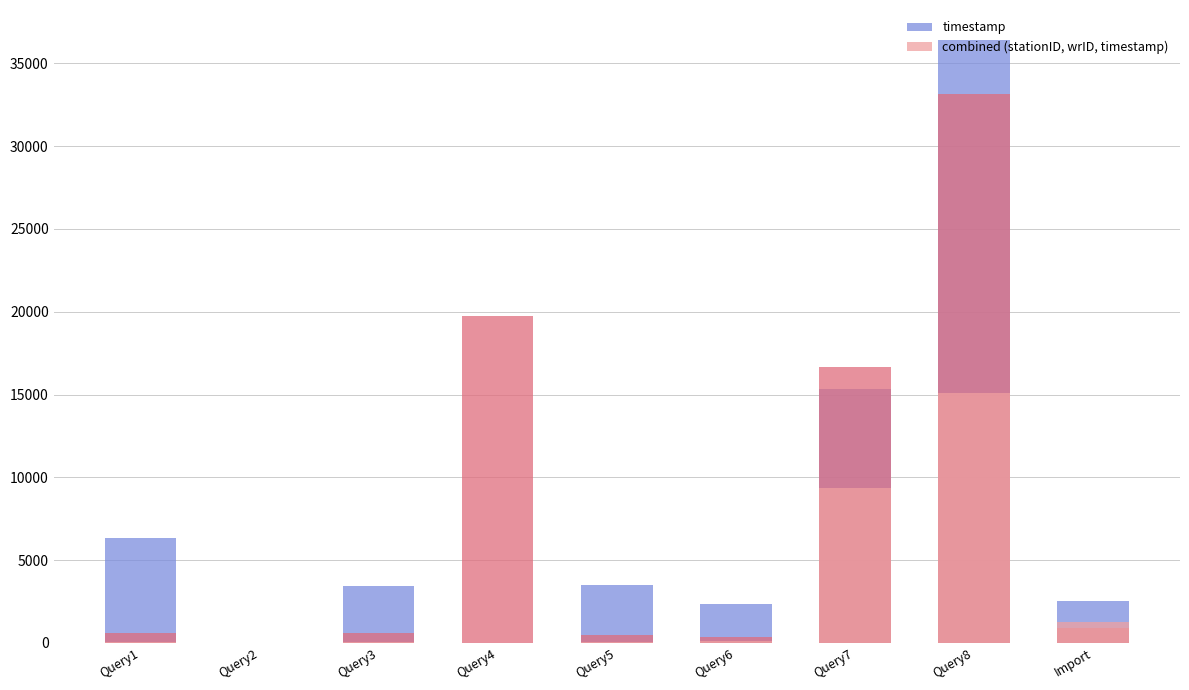

Rank the series by their average value, from lowest to highest.

combined (stationID, wrID, timestamp), timestamp